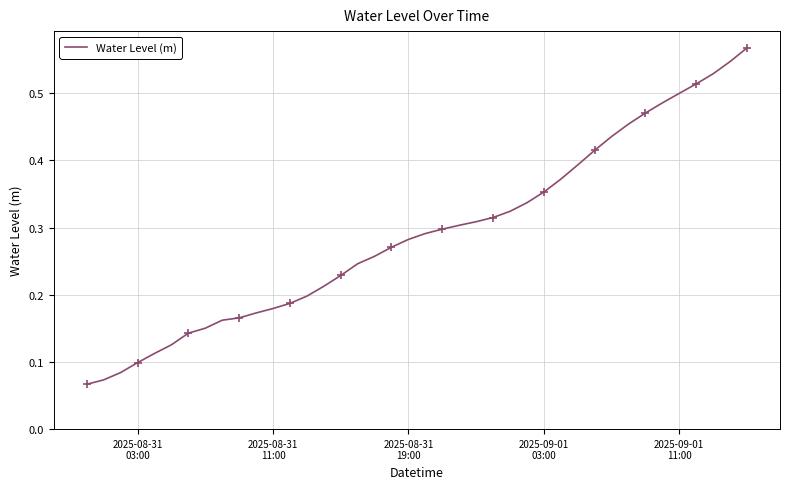

Is it true that the value at 13 is 0.1?

False